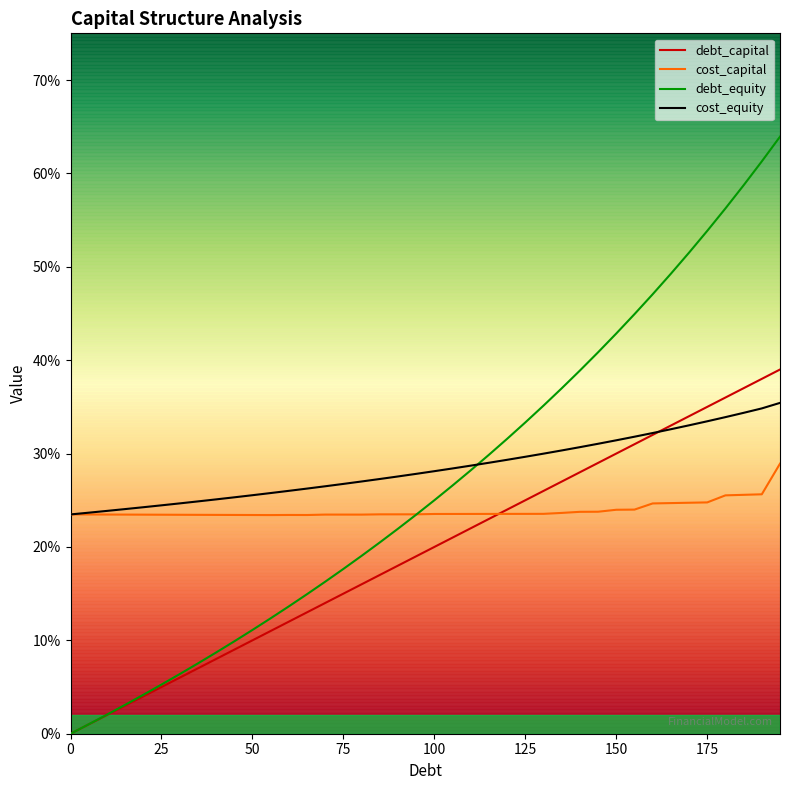

True or false: cost_equity has a value of 0.1 at 24.

False